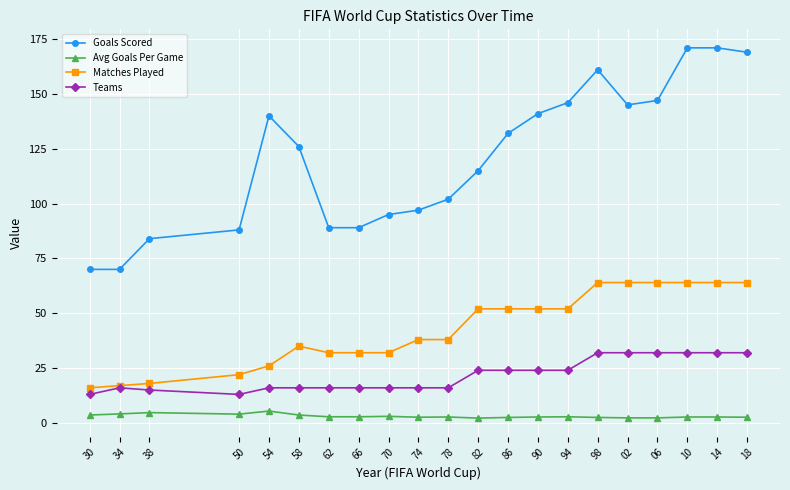

True or false: Avg Goals Per Game and Matches Played intersect in this chart.

False